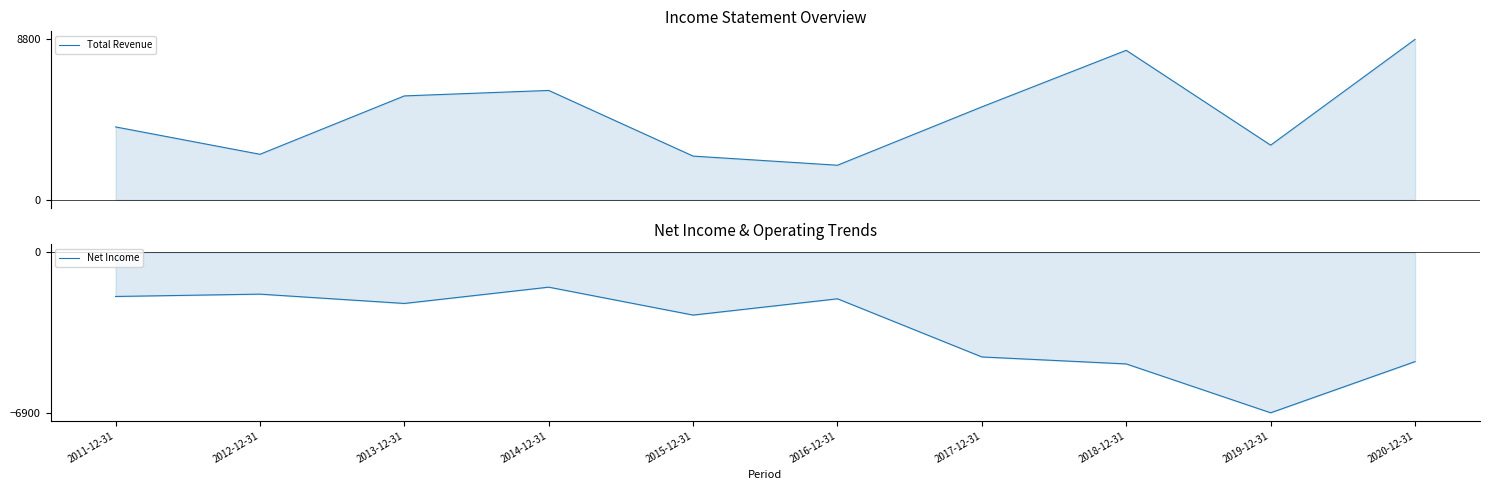

How many lines are shown in the chart?

2